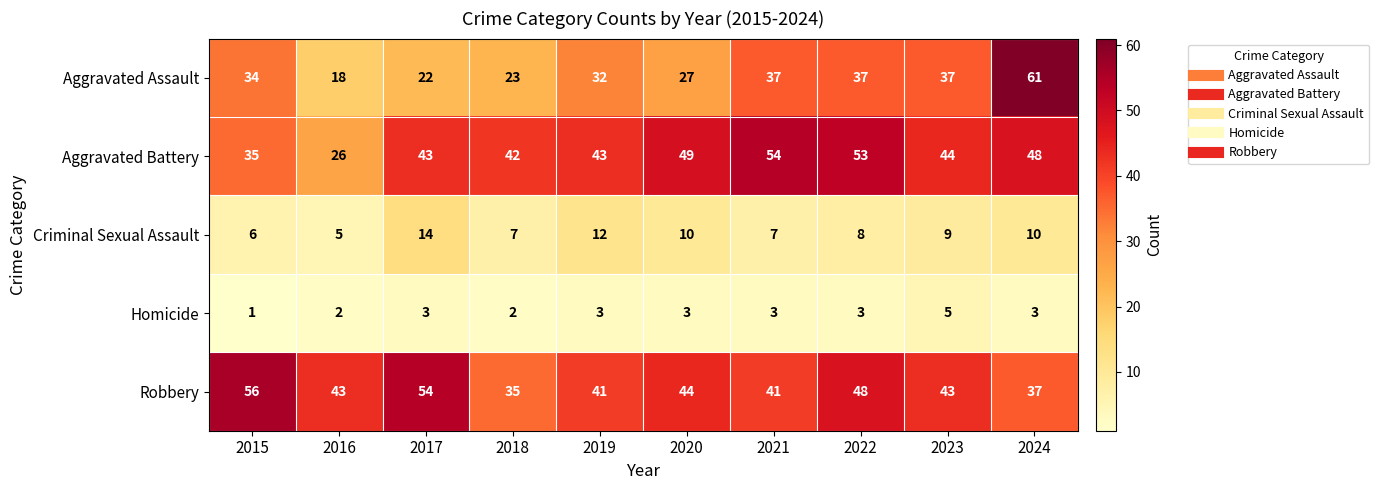

What is the difference between the maximum and second lowest values in the Robbery series?

19